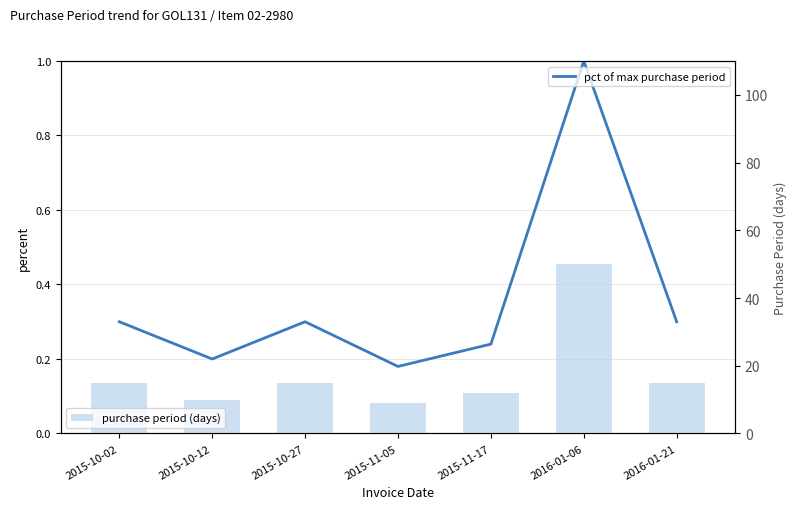

Which category has the highest value in the purchase period (days) series?

2016-01-06